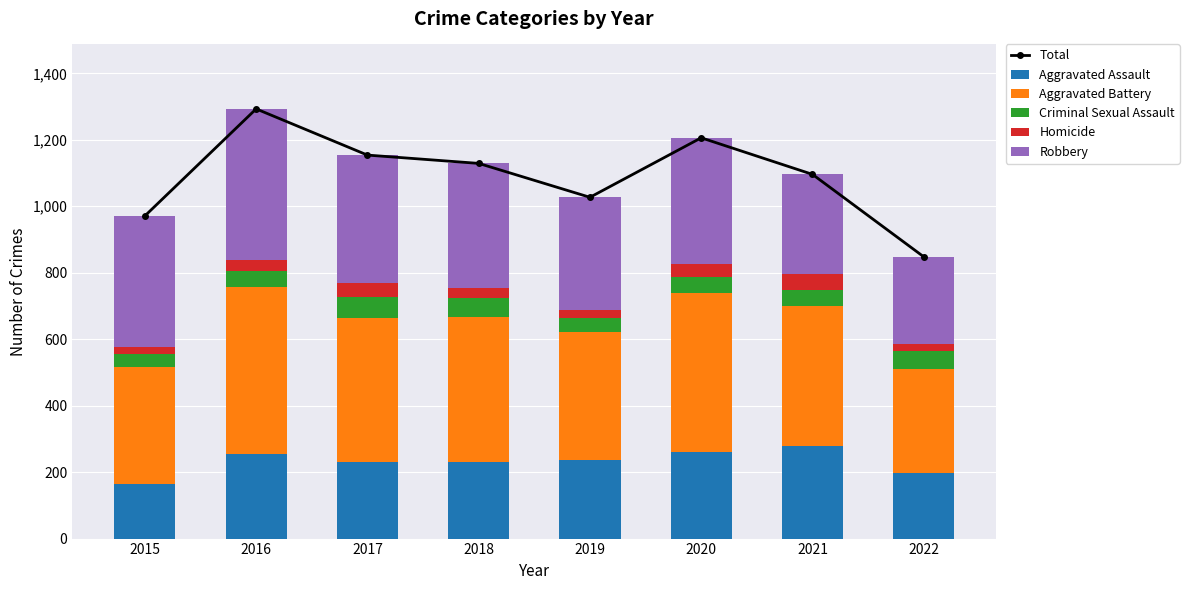

Reading left to right, what are all the values shown in this chart?

Total: 2015=971	2016=1293	2017=1154	2018=1129	2019=1027	2020=1206	2021=1096	2022=848
Aggravated Assault: 2015=163	2016=255	2017=230	2018=231	2019=235	2020=261	2021=279	2022=198
Aggravated Battery: 2015=354	2016=501	2017=434	2018=436	2019=388	2020=478	2021=420	2022=312
Criminal Sexual Assault: 2015=38	2016=49	2017=62	2018=56	2019=40	2020=49	2021=50	2022=53
Homicide: 2015=23	2016=33	2017=42	2018=31	2019=24	2020=39	2021=46	2022=24
Robbery: 2015=393	2016=455	2017=386	2018=375	2019=340	2020=379	2021=301	2022=261